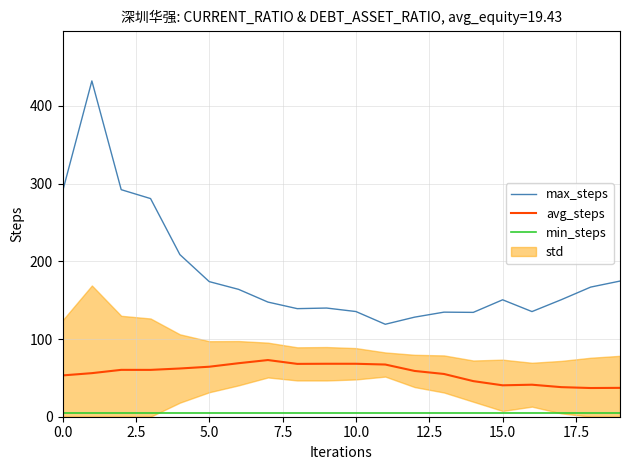

What is the difference between the second highest and minimum values in the max_steps series?

173.2